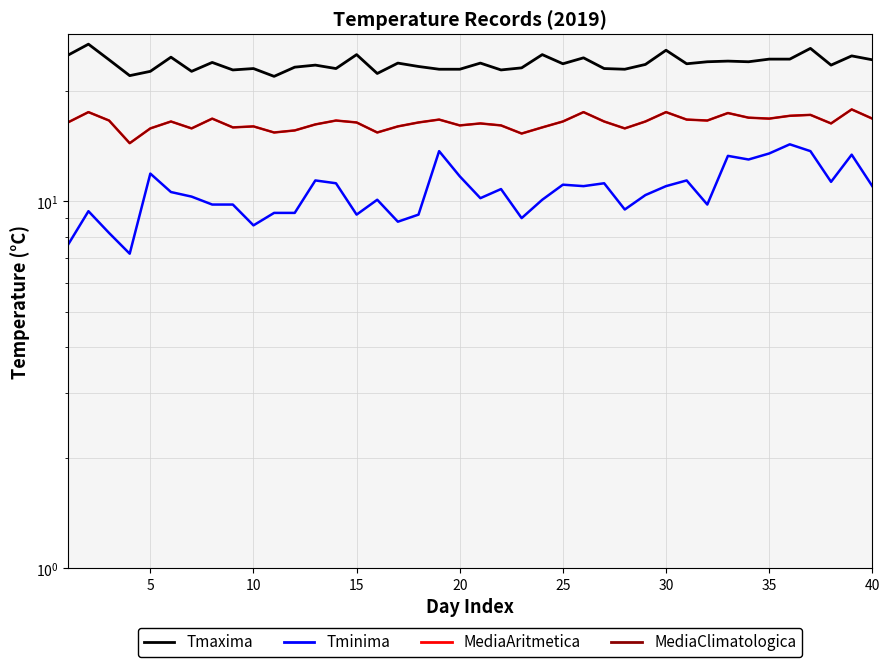

What is the difference between the maximum and minimum values in the Tminima series?

7.1